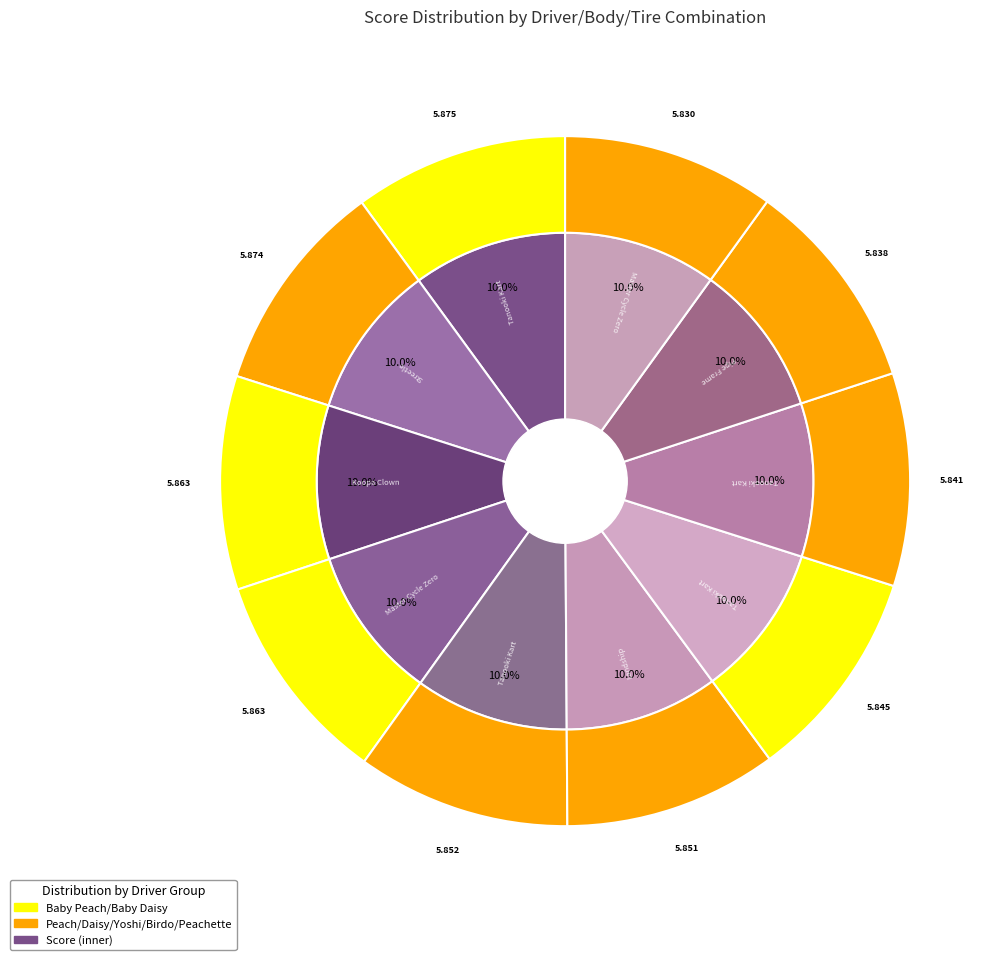

Is Peach/Daisy/Yoshi+Master Cycle Zero+Roller the majority of the pie?

No